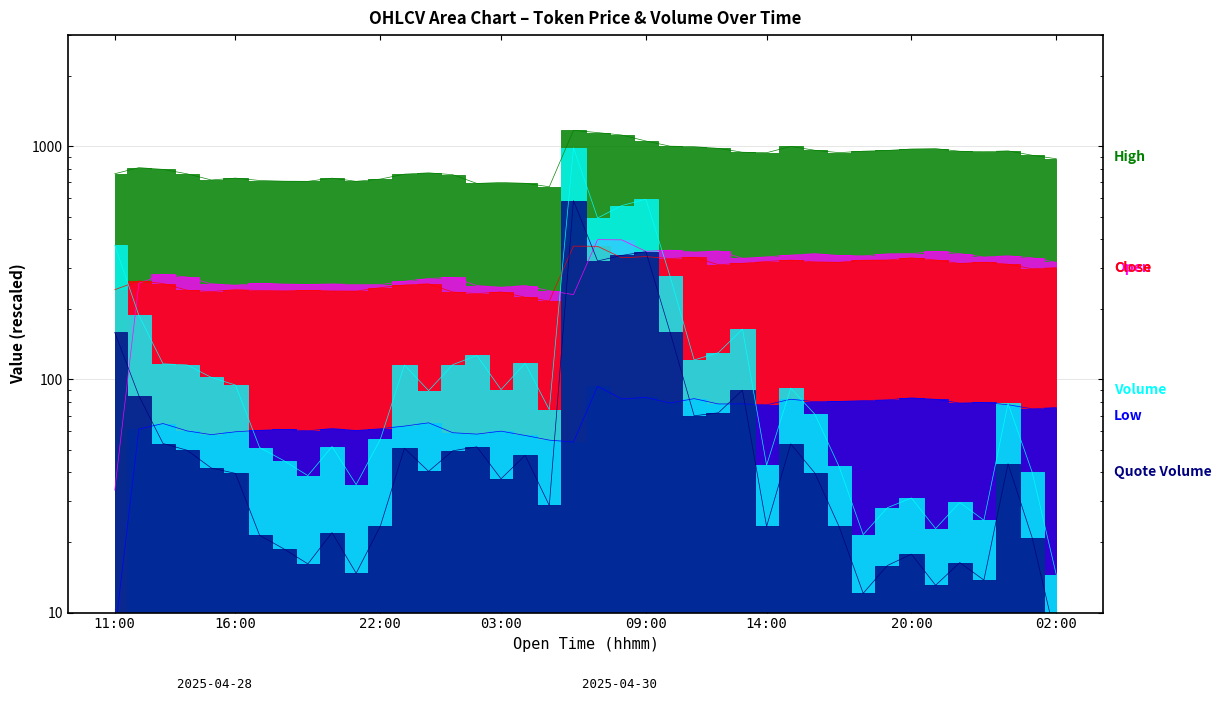

What is the approximate value of Open at 2025-04-29 17:00?

340.3